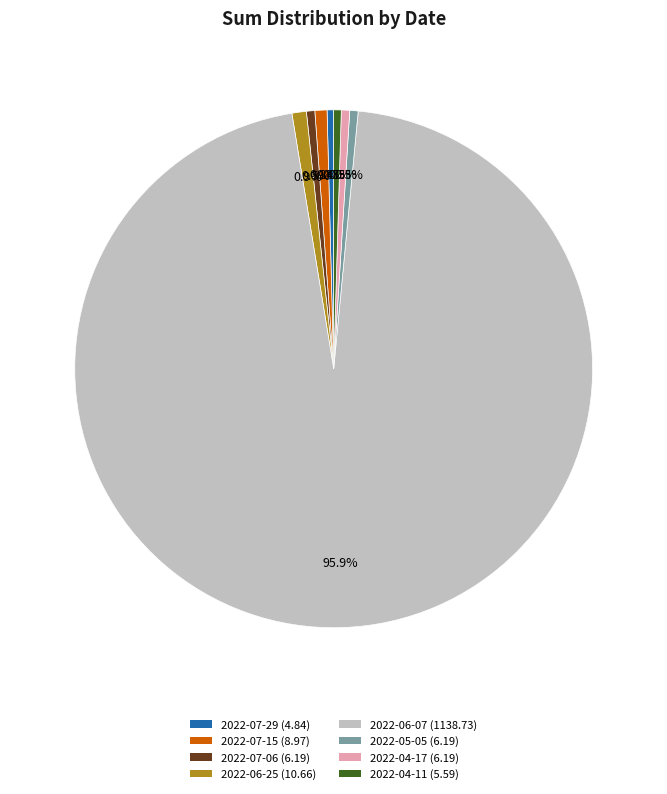

Does 2022-04-17 account for over 50% of the chart?

No